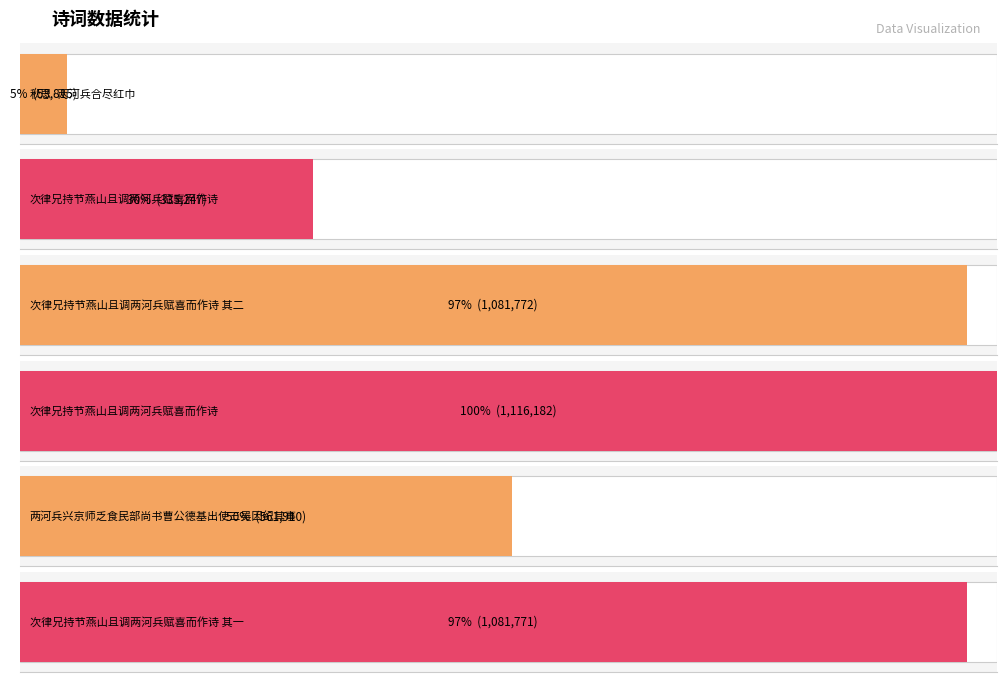

Are the bars horizontal?

Yes